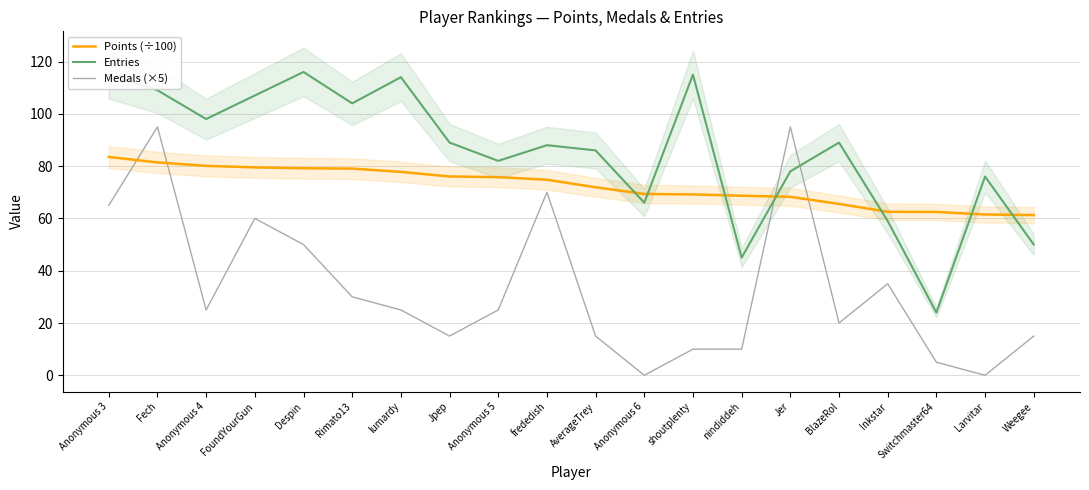

At which category does Entries reach its first local valley?

Anonymous 4